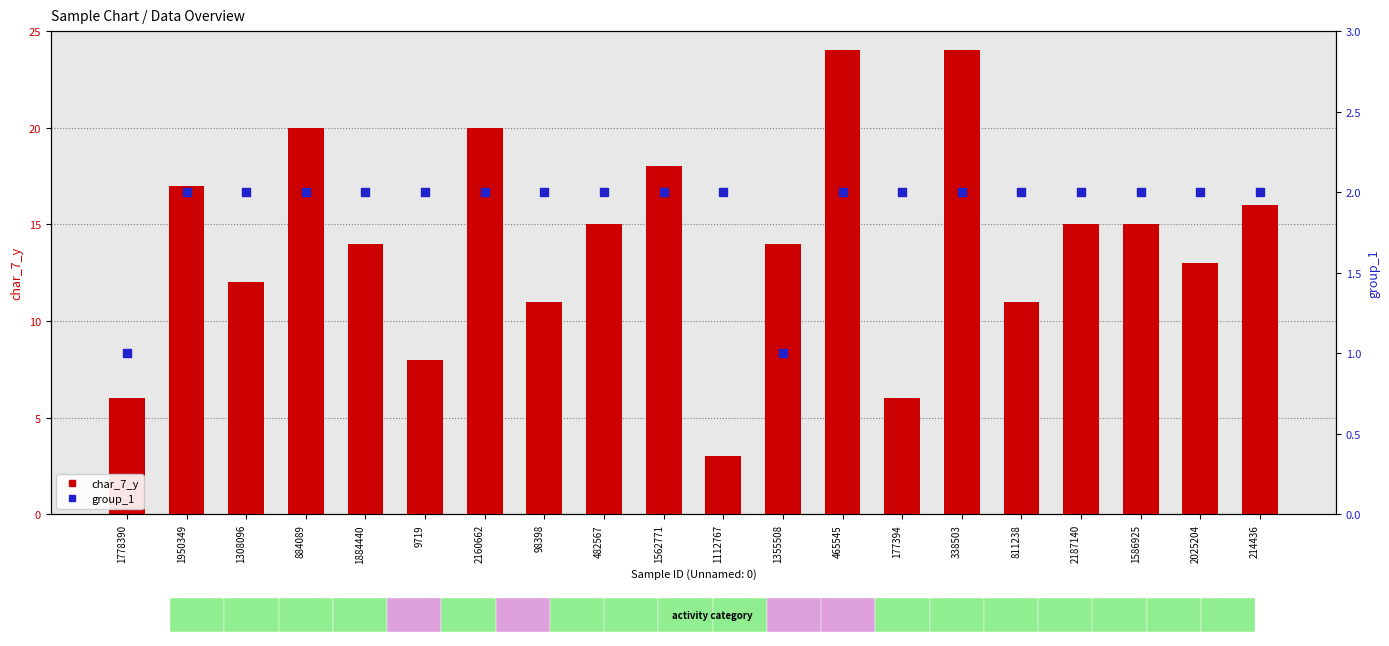

At how many categories does at least one series exceed 10?

16